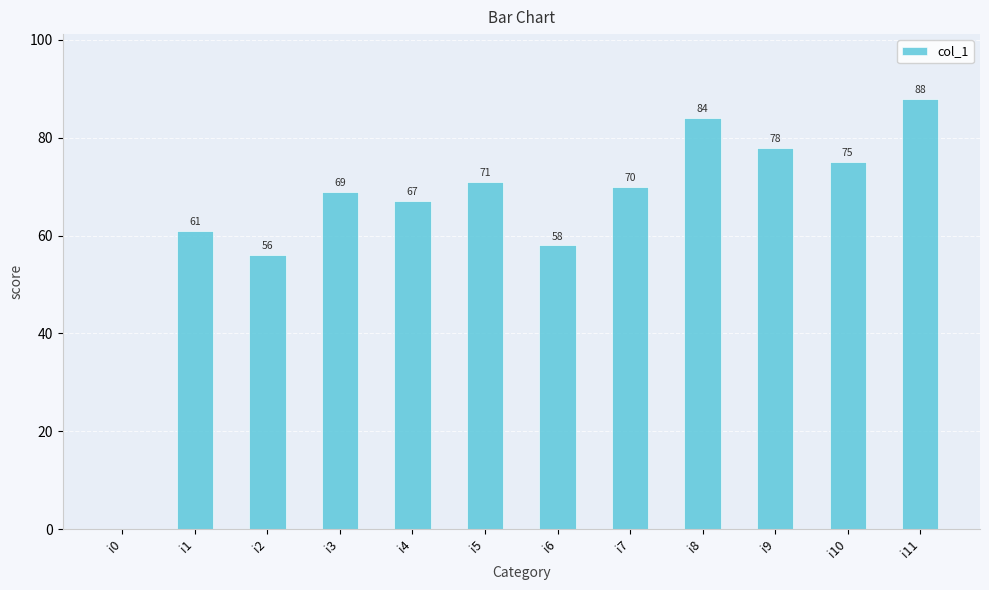

The value at i1 is 93. True or false?

False